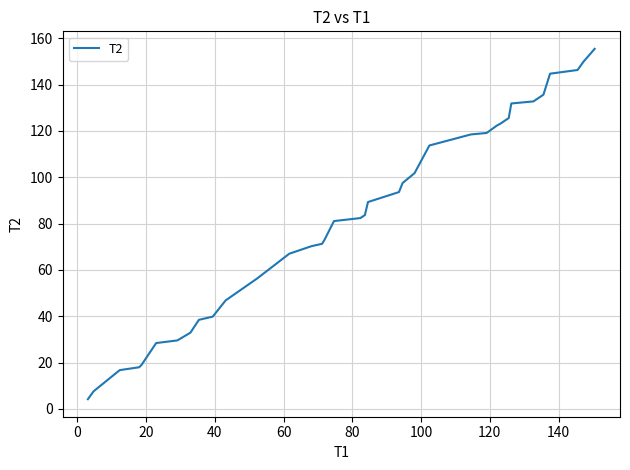

What is the difference between the maximum and minimum values?

151.2